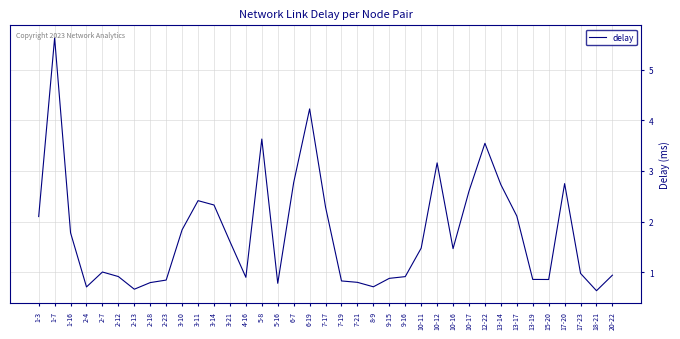

How many lines are shown in the chart?

1